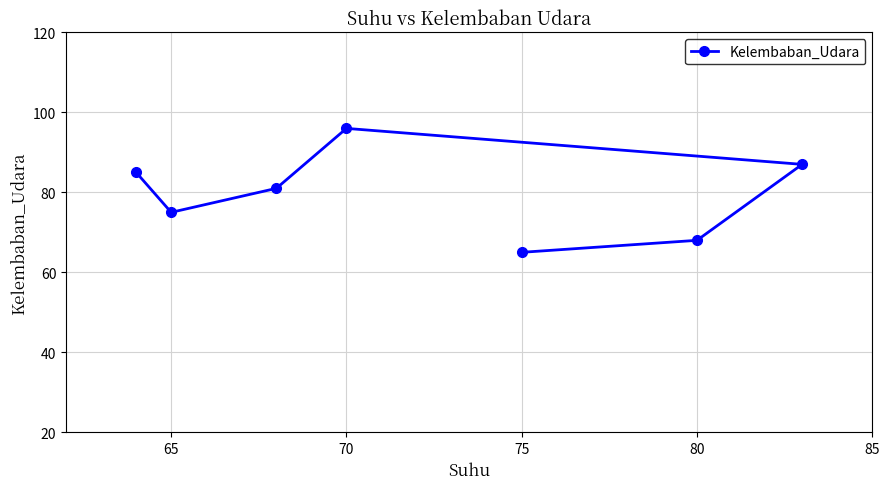

What is the difference between the second highest and second lowest values?

19